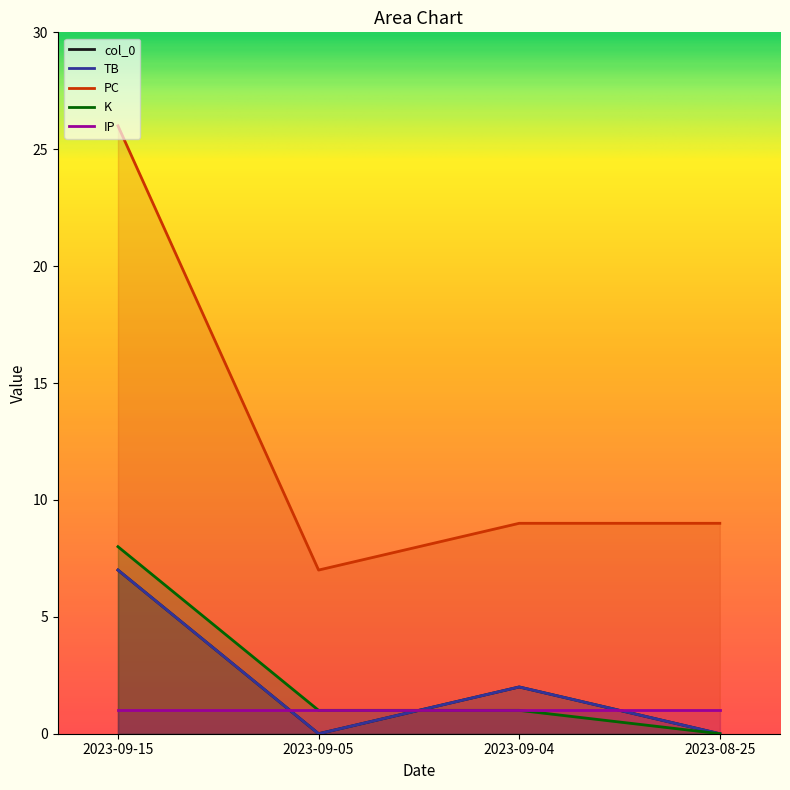

Which label corresponds to the largest value in the chart?

2023-09-15